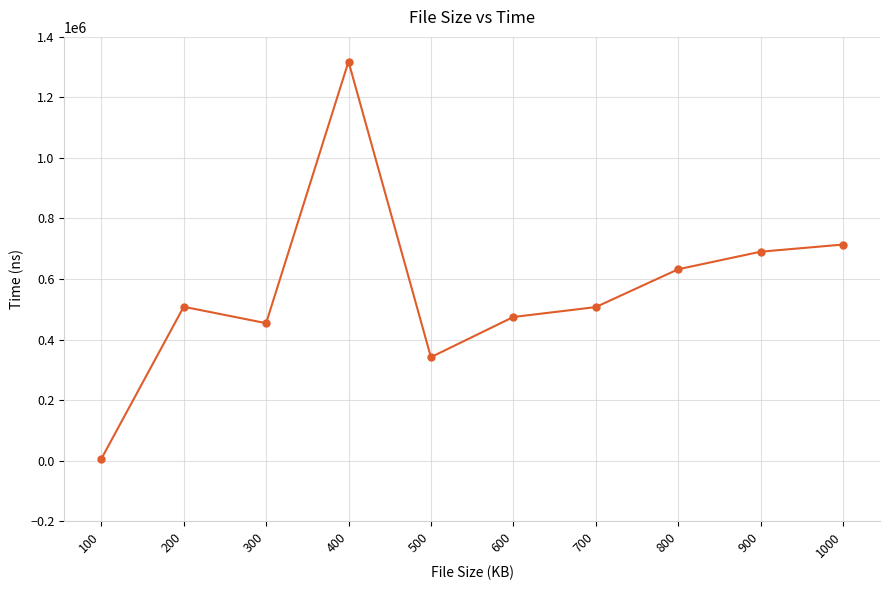

What is the greatest value displayed?

1318507